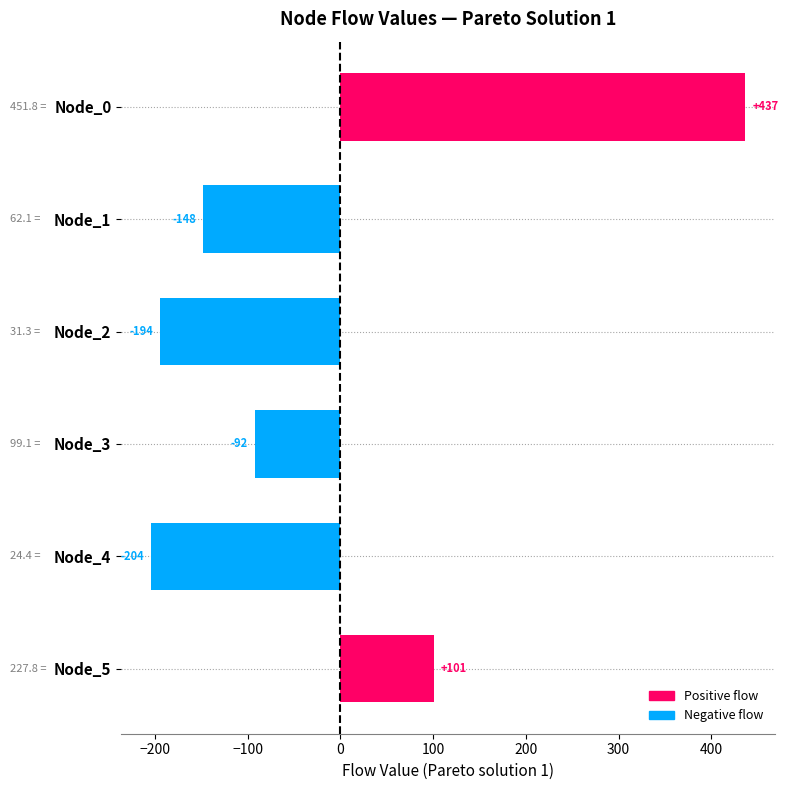

What is the maximum value shown in the chart?

436.8